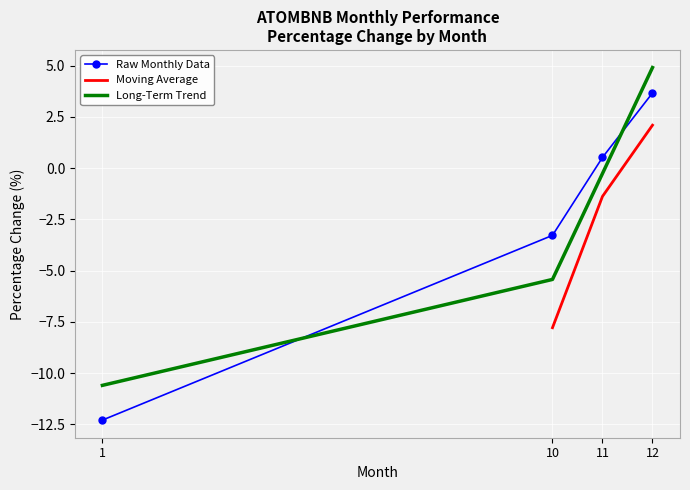

What is the average value?

-2.8